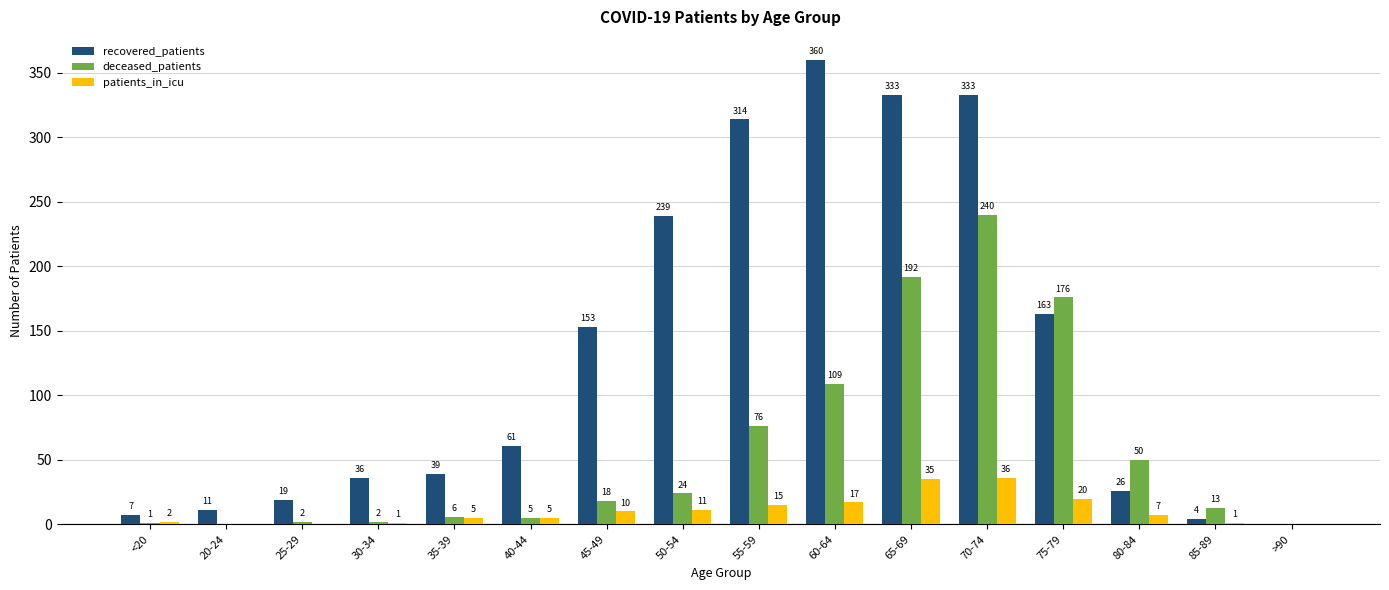

What is the total value across all series at 45-49?

181